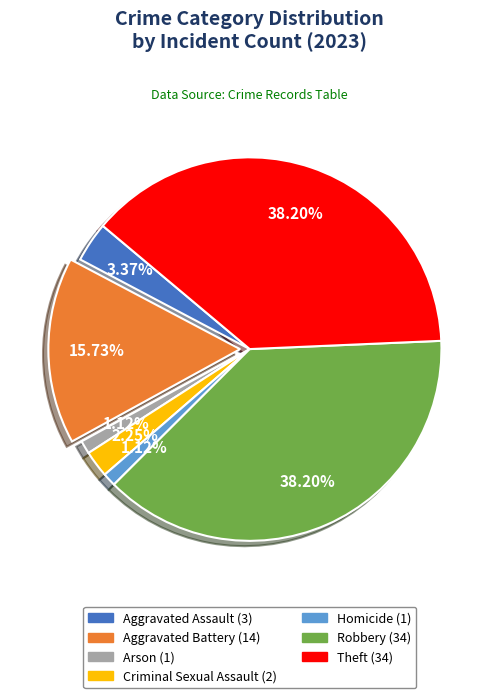

How many slices are in this pie chart?

7